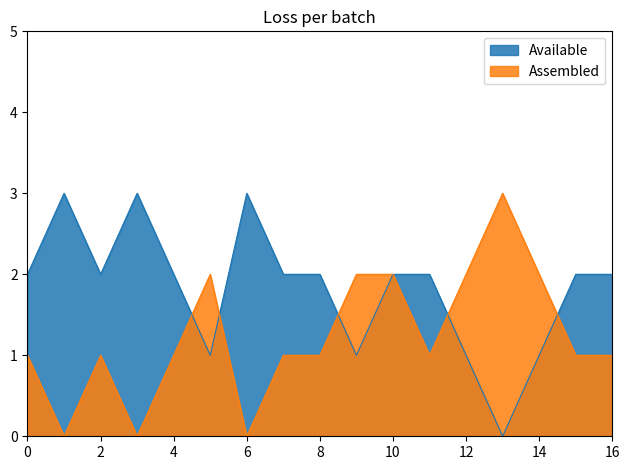

List the series in order of their peak value, highest first.

Available, Assembled